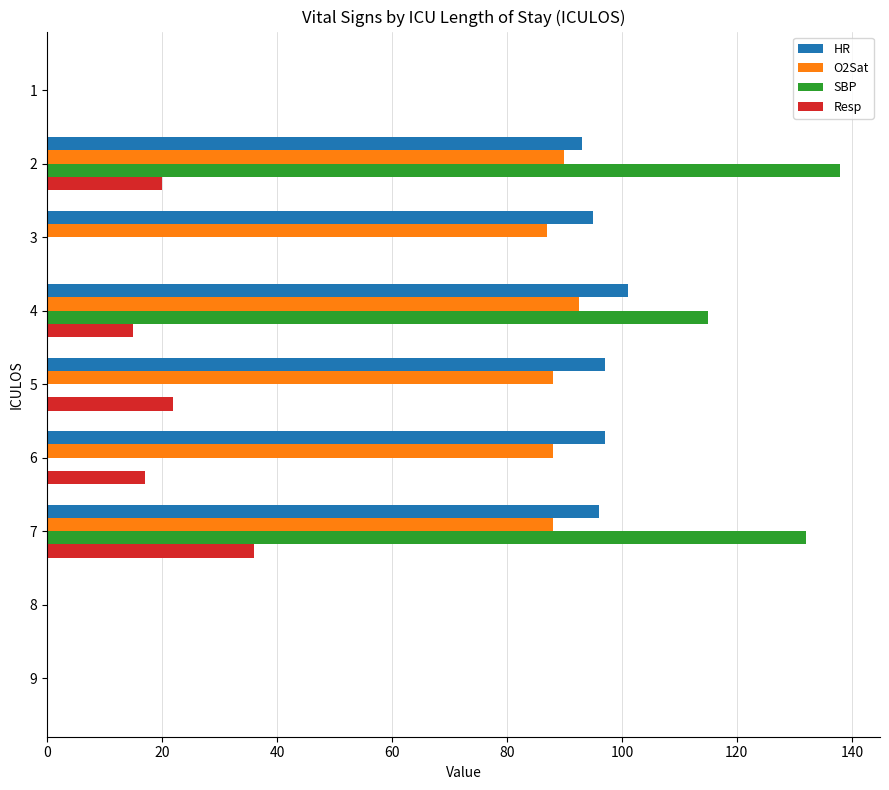

What is the sum of the HR values at 9 and 6?

97.0